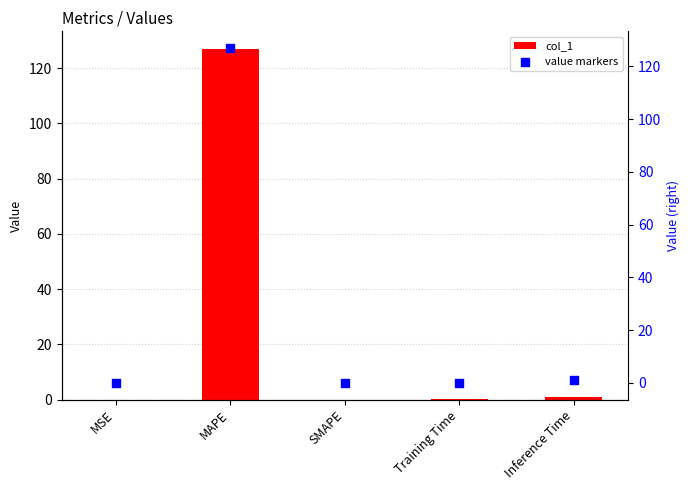

At how many categories does at least one series exceed 109?

1